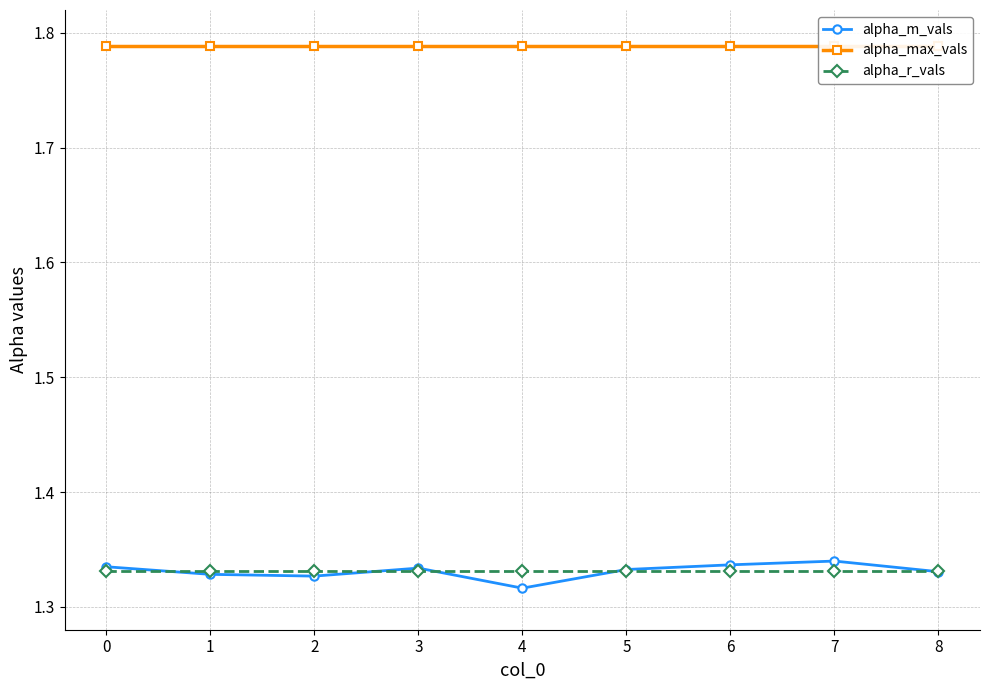

True or false: alpha_r_vals and alpha_max_vals intersect in this chart.

False